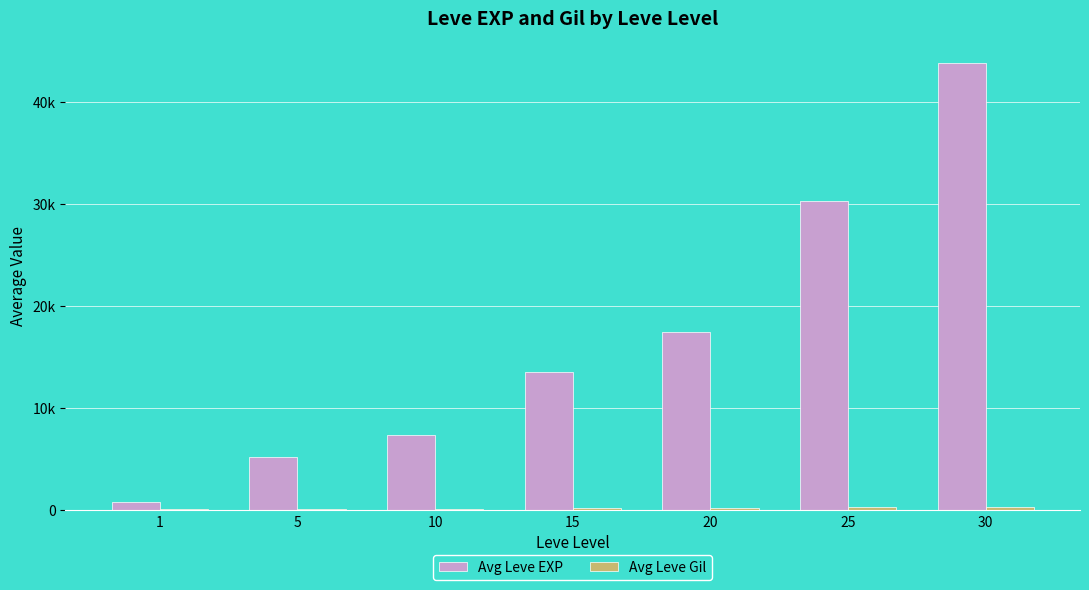

What is the minimum value shown in the chart?

128.0